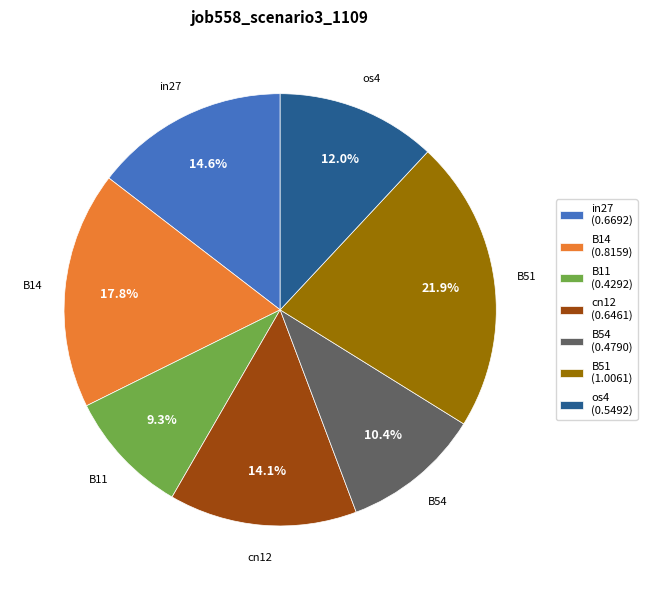

Count the number of slices in the pie.

7